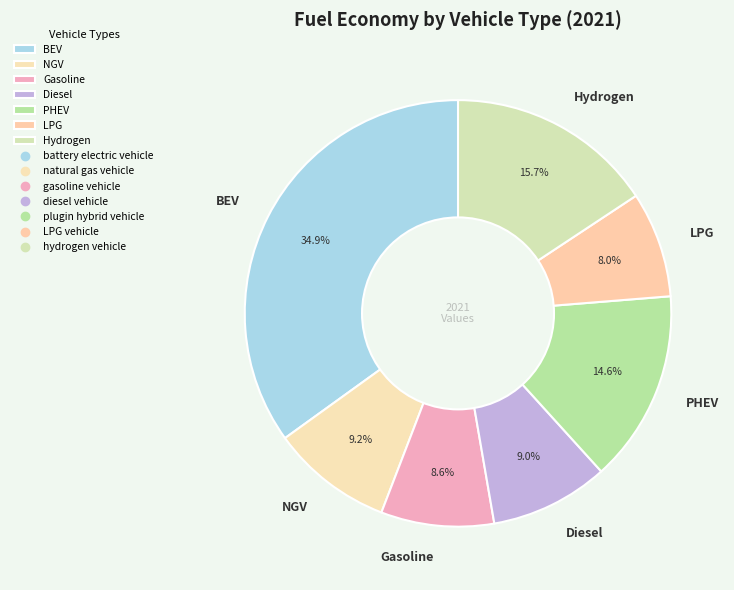

What portion of the pie excludes Hydrogen?

84.3%